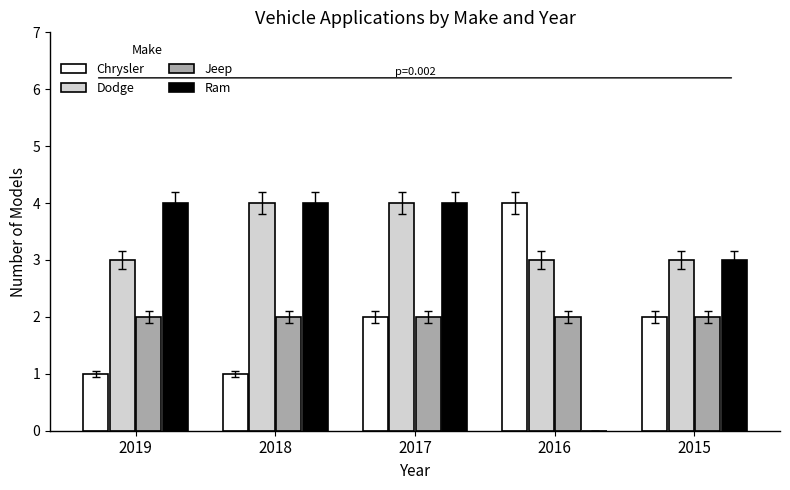

What value does the Dodge series have at 2015?

3